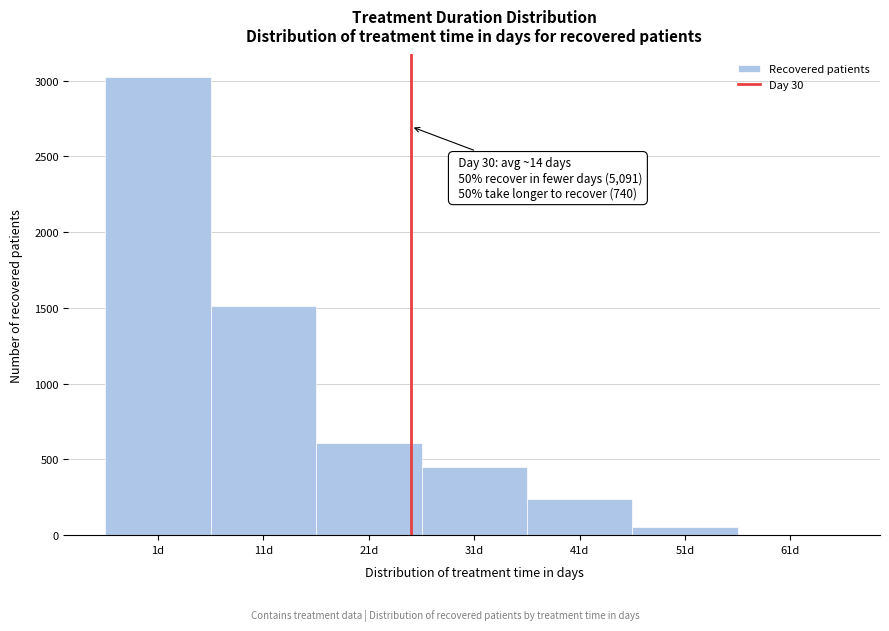

Reading left to right, what are all the values shown in this chart?

1d=3022	11d=1515	21d=611	31d=447	41d=238	51d=55	61d=0